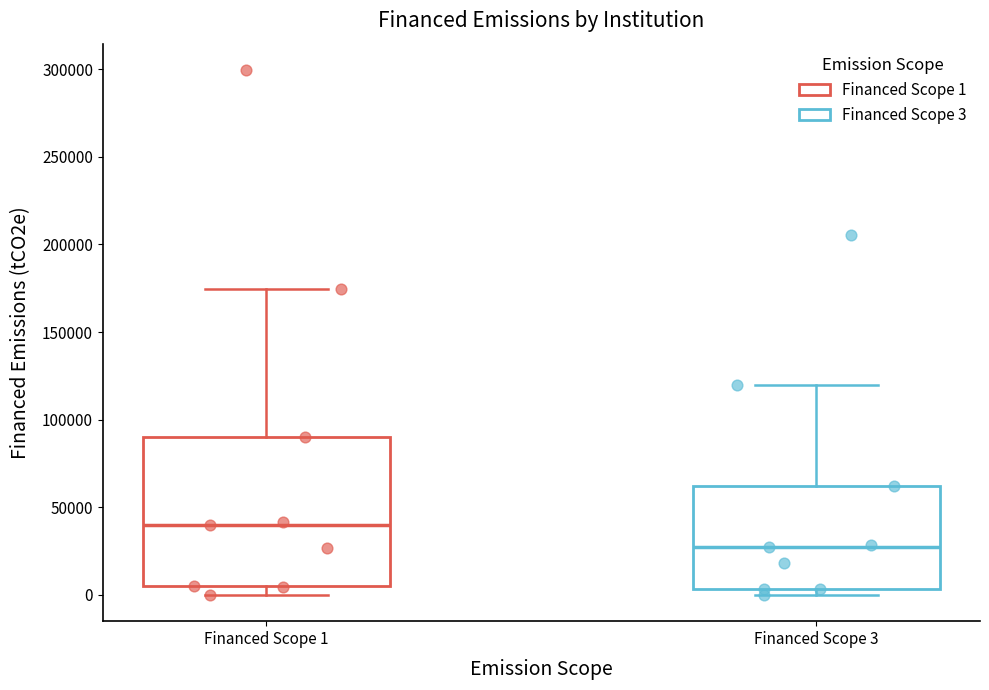

Which box has the lowest median line?

Financed Scope 3